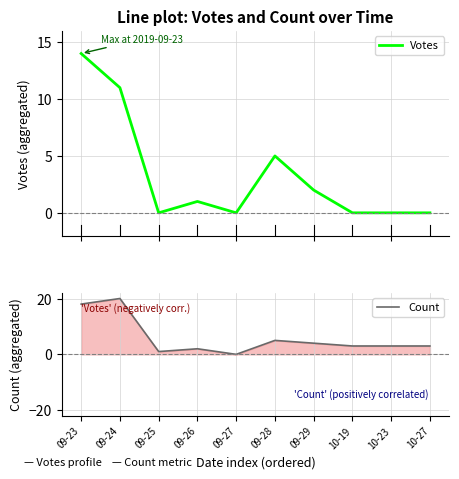

What are all the series names shown in the legend?

Votes, Count